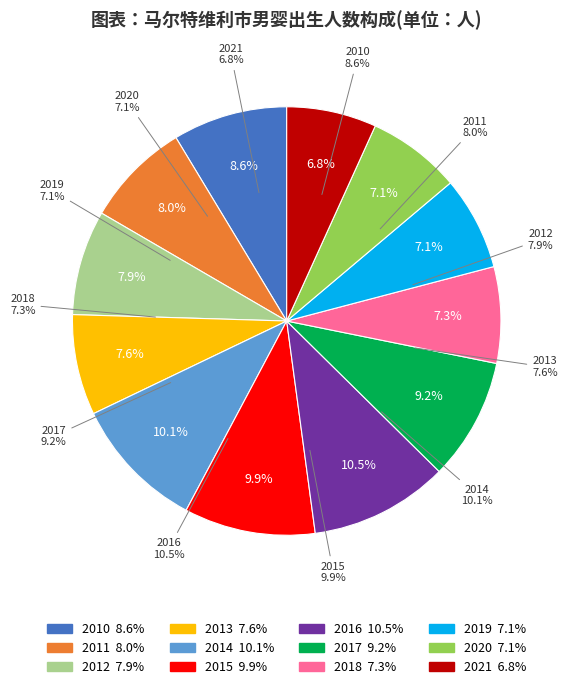

Is it true that 2012 is 22% of the pie?

False